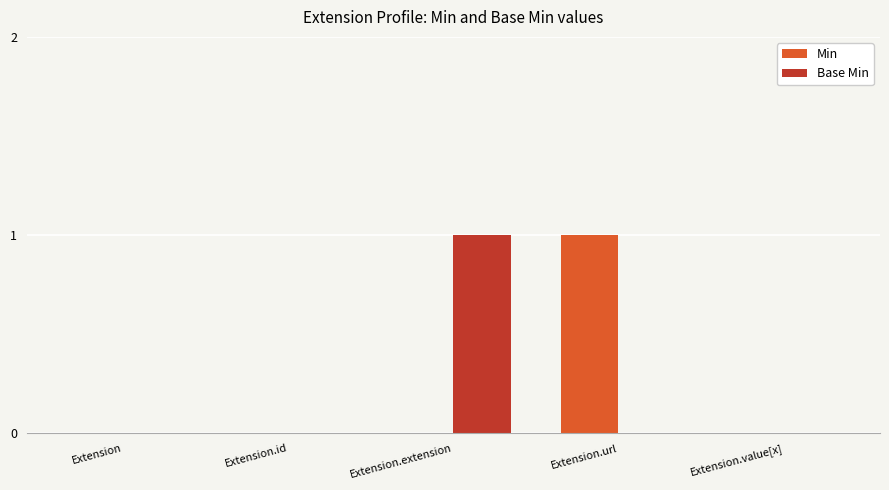

How many groups of bars are there?

5